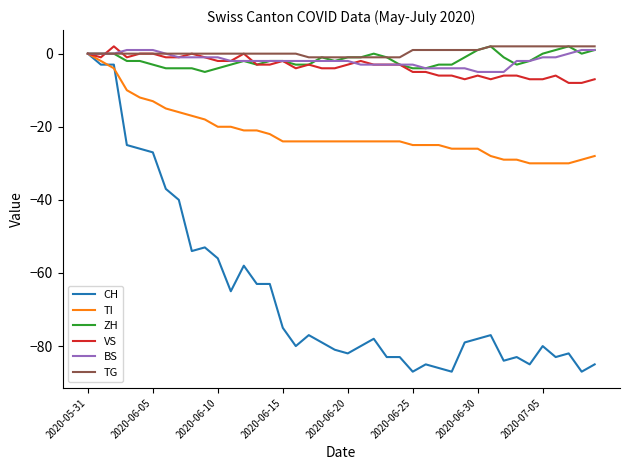

What is the maximum value for ZH?

2